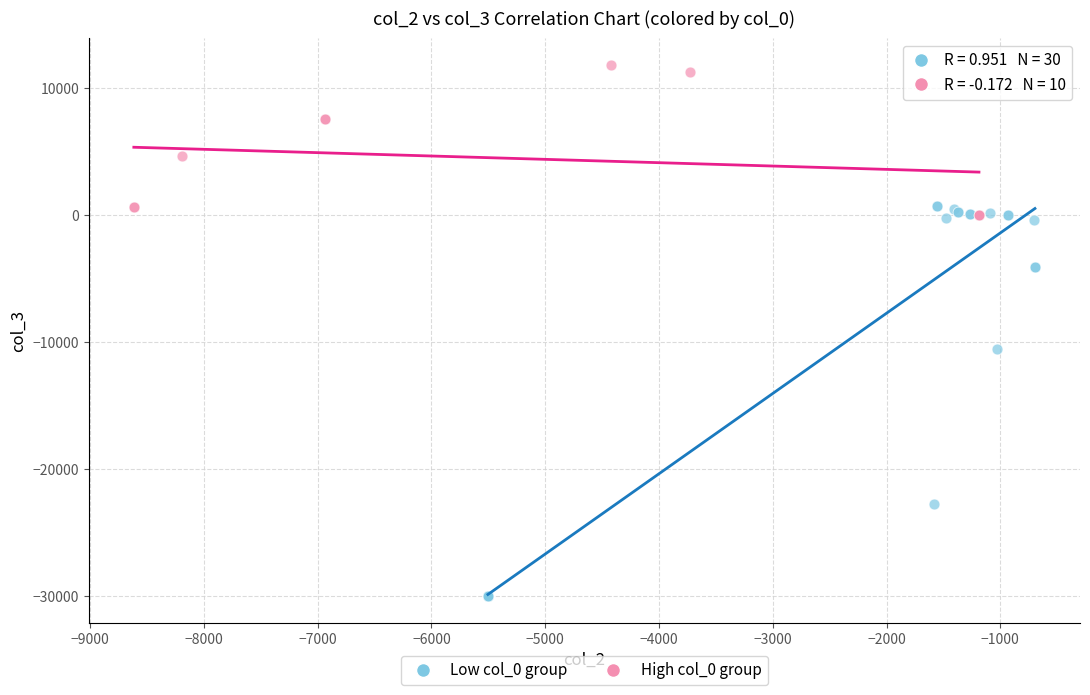

Which series reaches the maximum Y coordinate?

High col_0 group